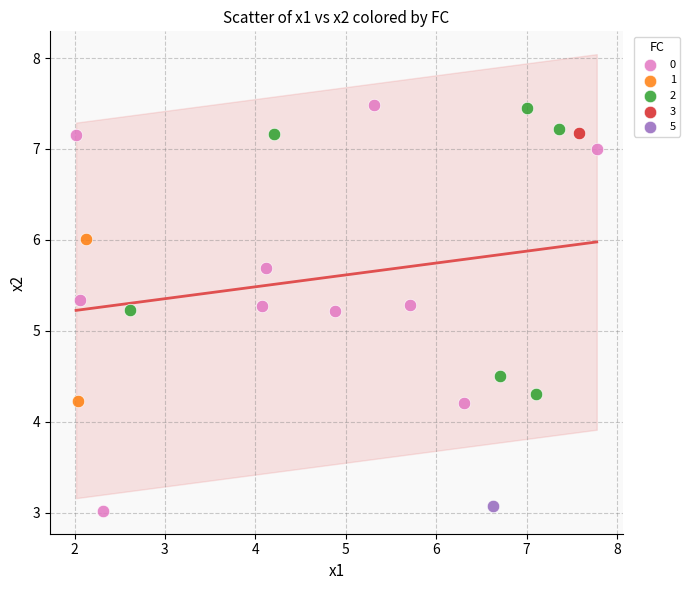

What are all the series names shown in the legend?

0, 1, 2, 3, 5